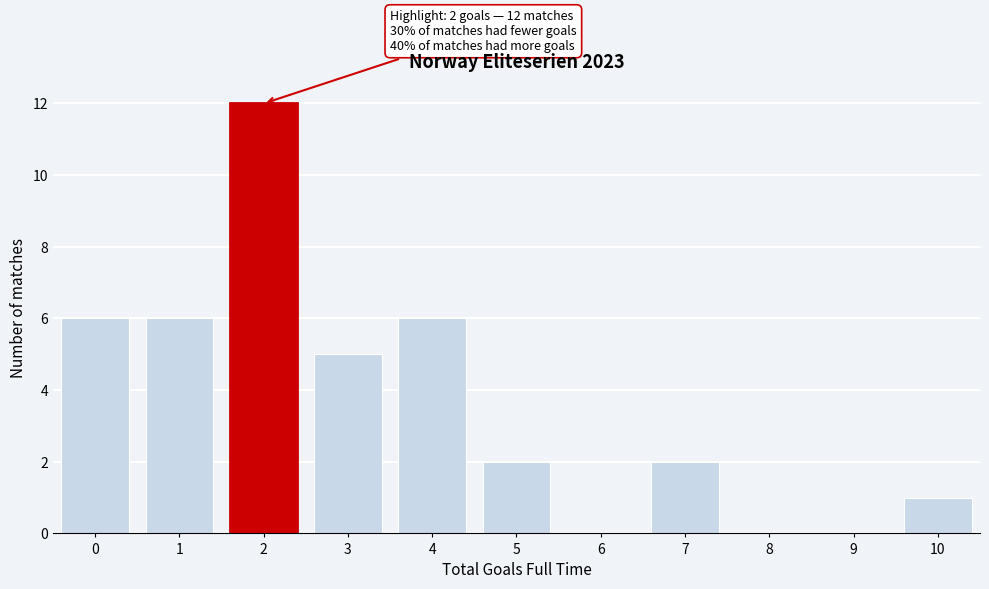

Reading left to right, what are all the values shown in this chart?

0=6	1=6	2=12	3=5	4=6	5=2	6=0	7=2	8=0	9=0	10=1